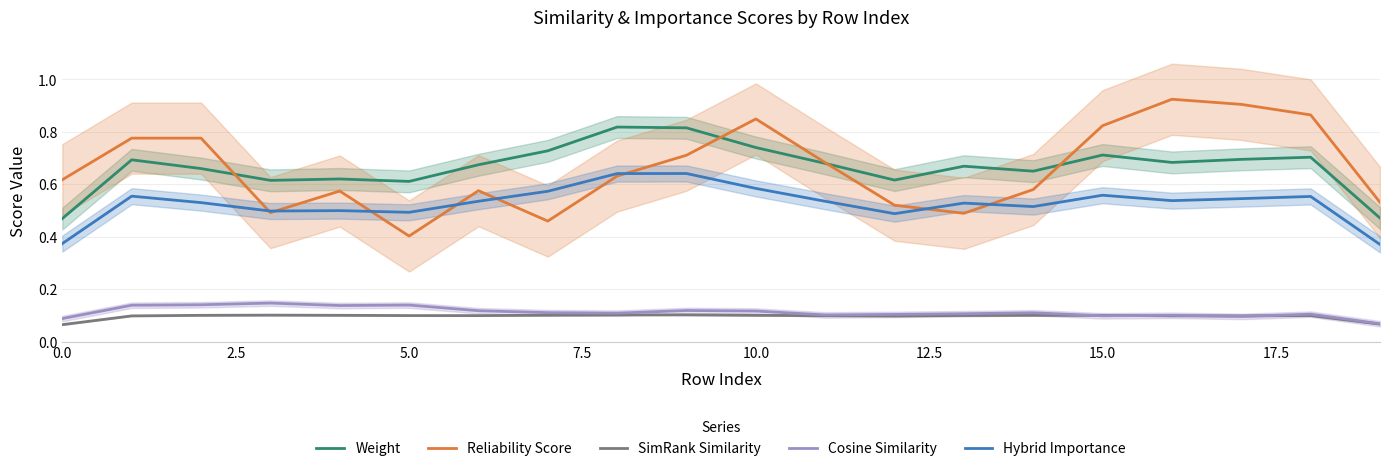

How many interior local valleys does the Cosine Similarity series have?

5